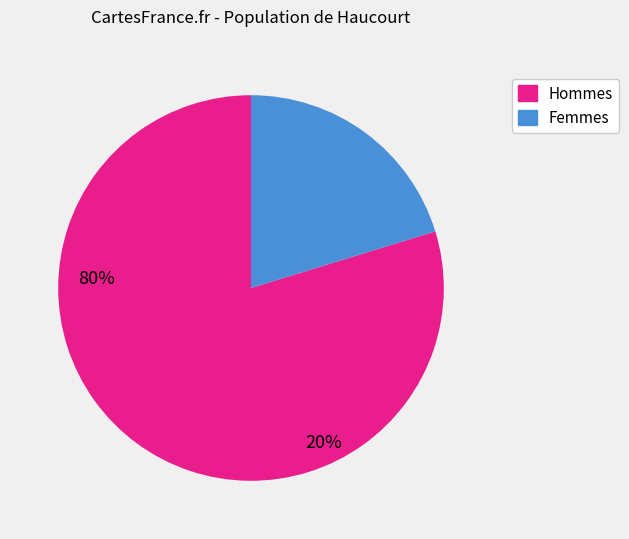

Is there any slice that represents more than half of the pie?

Yes